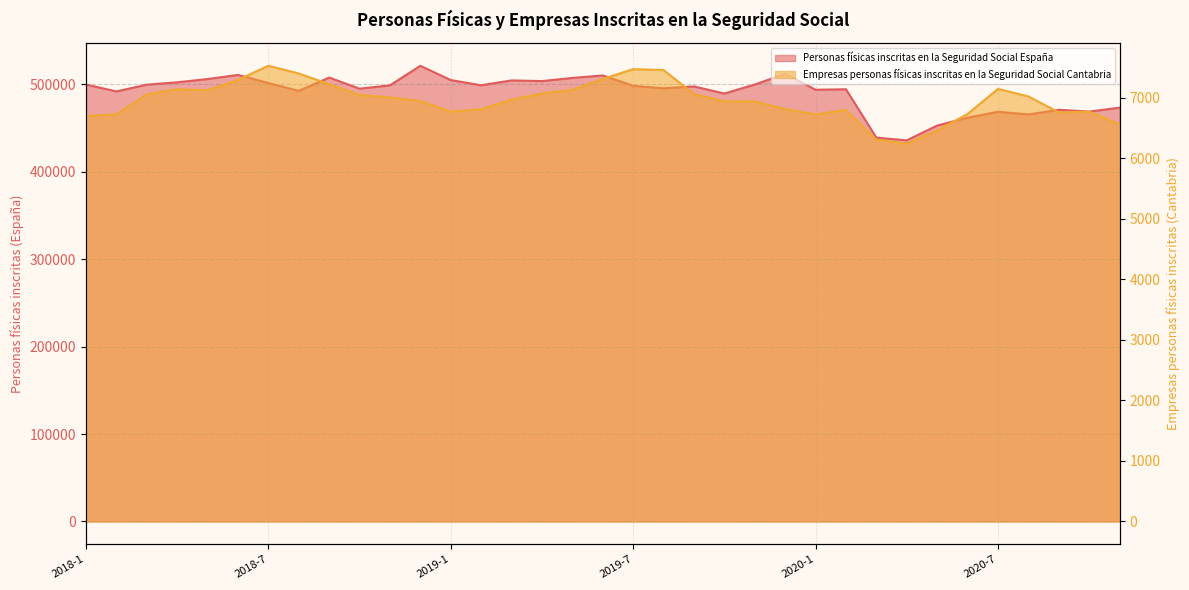

Reading right to left, extract all data points from this chart.

Personas físicas inscritas en la Seguridad Social España: 473150	468668	470729	465367	468467	461663	452713	435814	438860	494188	493652	511878	499589	489323	497439	495298	498116	509973	507129	503538	504308	498754	504707	521024	498669	494875	507595	492332	501333	510608	505878	502173	499450	491707	499660
Empresas personas físicas inscritas en la Seguridad Social Cantabria: 6561	6767	6757	7020	7144	6730	6456	6242	6305	6797	6723	6811	6938	6939	7059	7456	7471	7309	7128	7069	6968	6810	6769	6944	7005	7044	7223	7399	7526	7293	7120	7140	7054	6723	6698